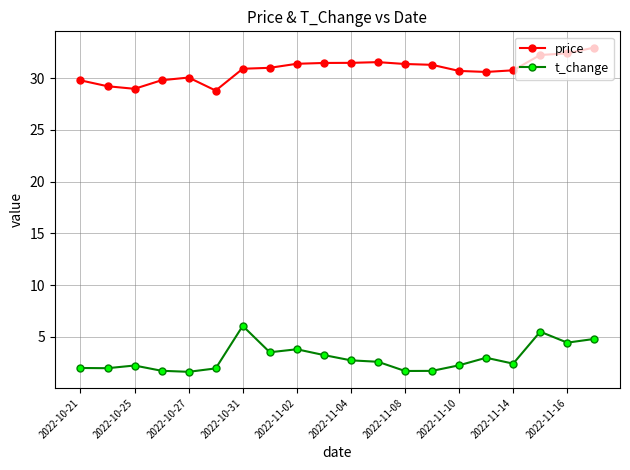

What is the maximum value shown in the chart?

33.0